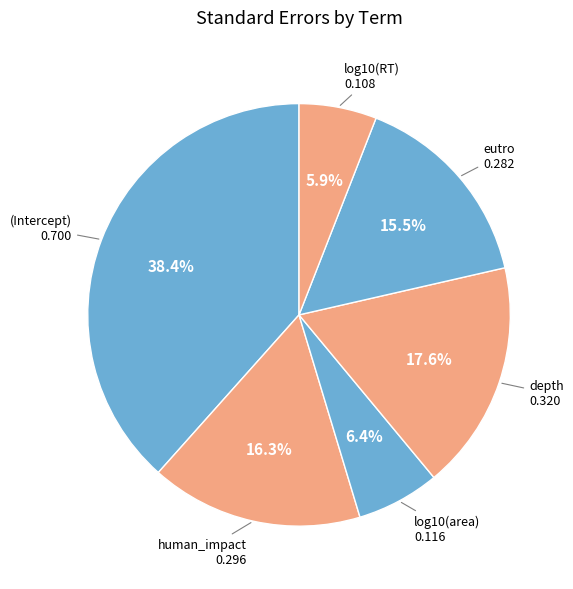

How many segments does this pie chart have?

6